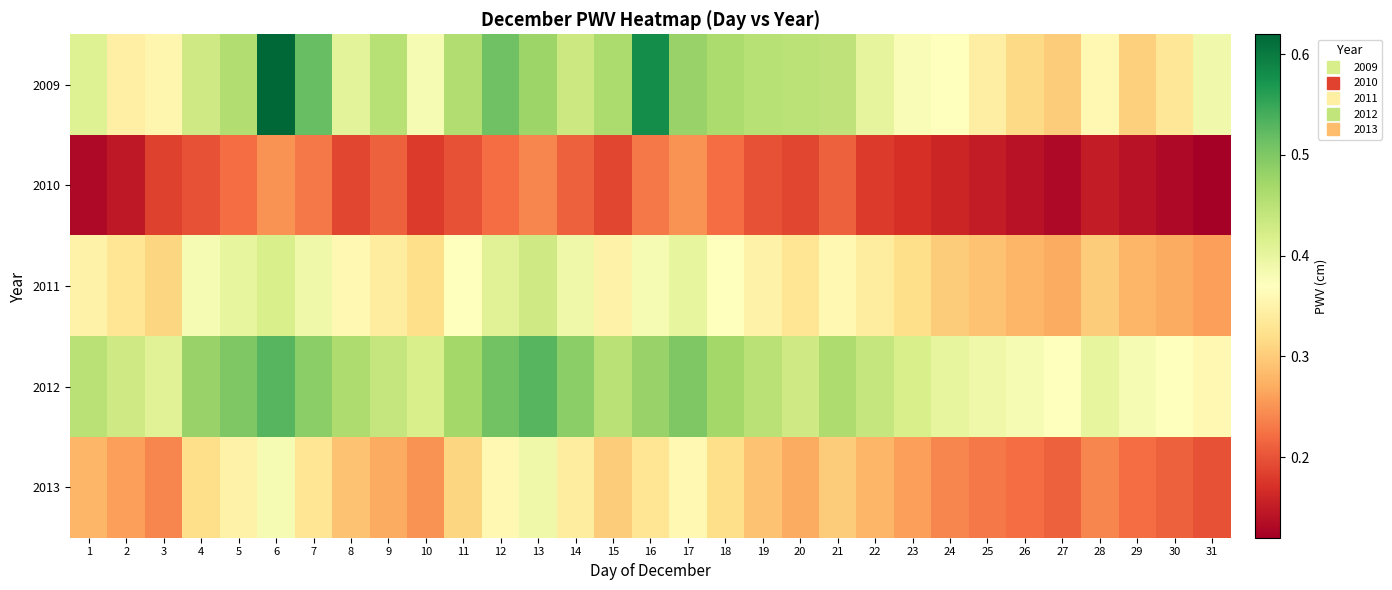

At which category is the sum across all series the highest?

6